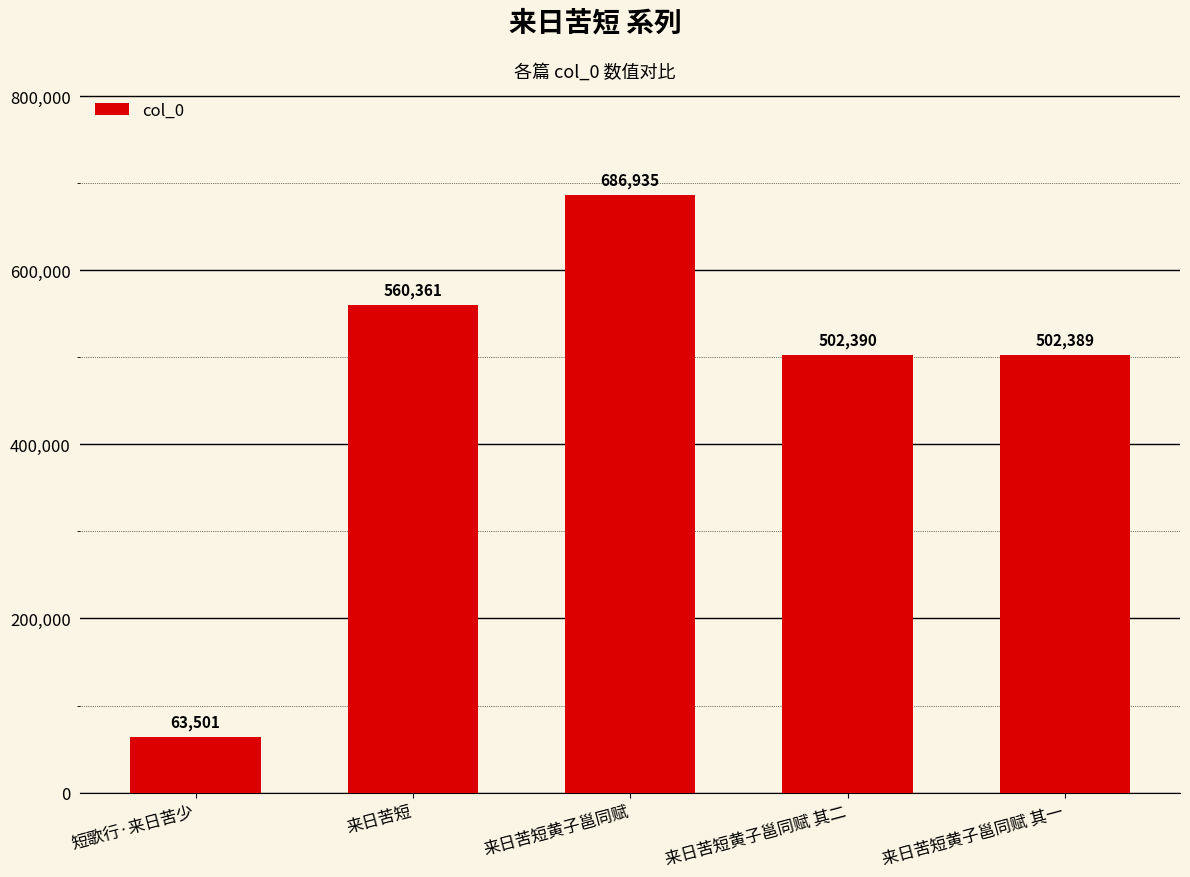

What is the change in value from 短歌行·来日苦少 to 来日苦短黄子邕同赋?

+623434